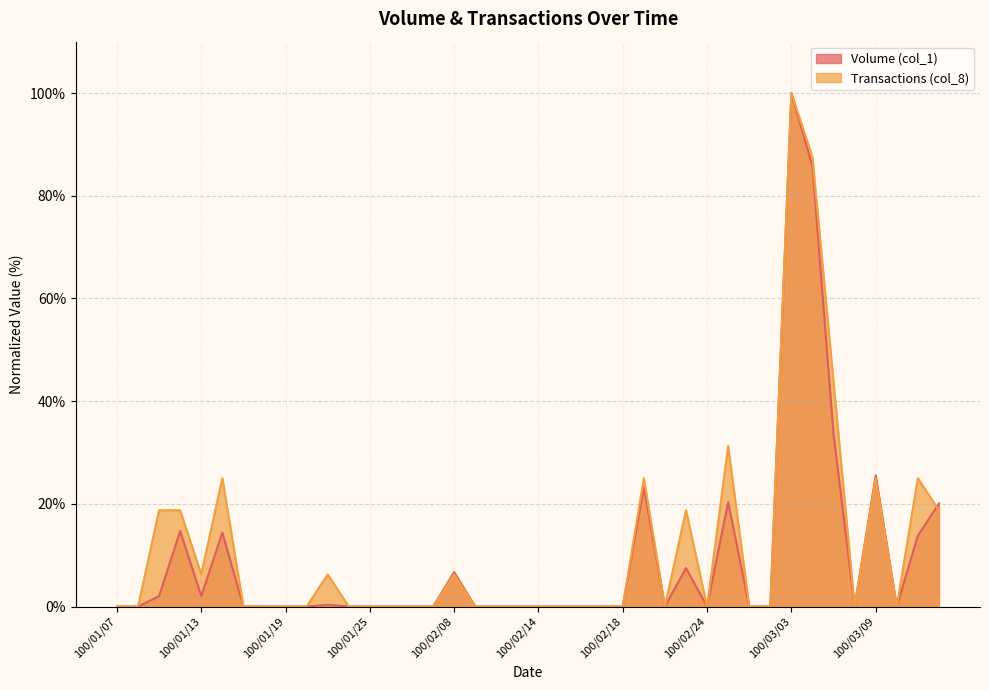

What is the label of the 26th point from the right?

100/01/27